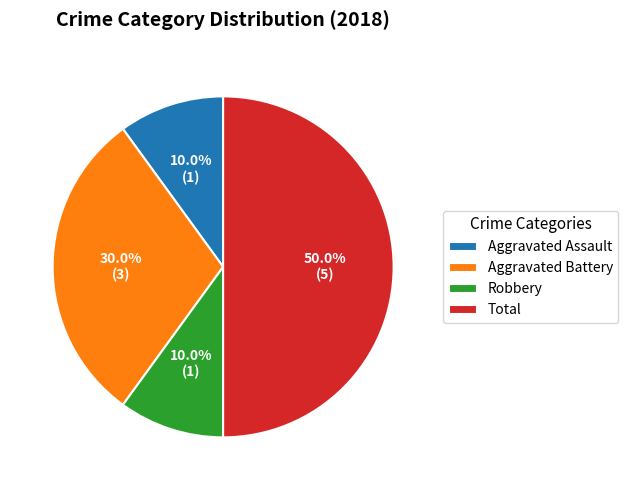

What percentage is the Aggravated Assault slice, to the nearest percent?

10%